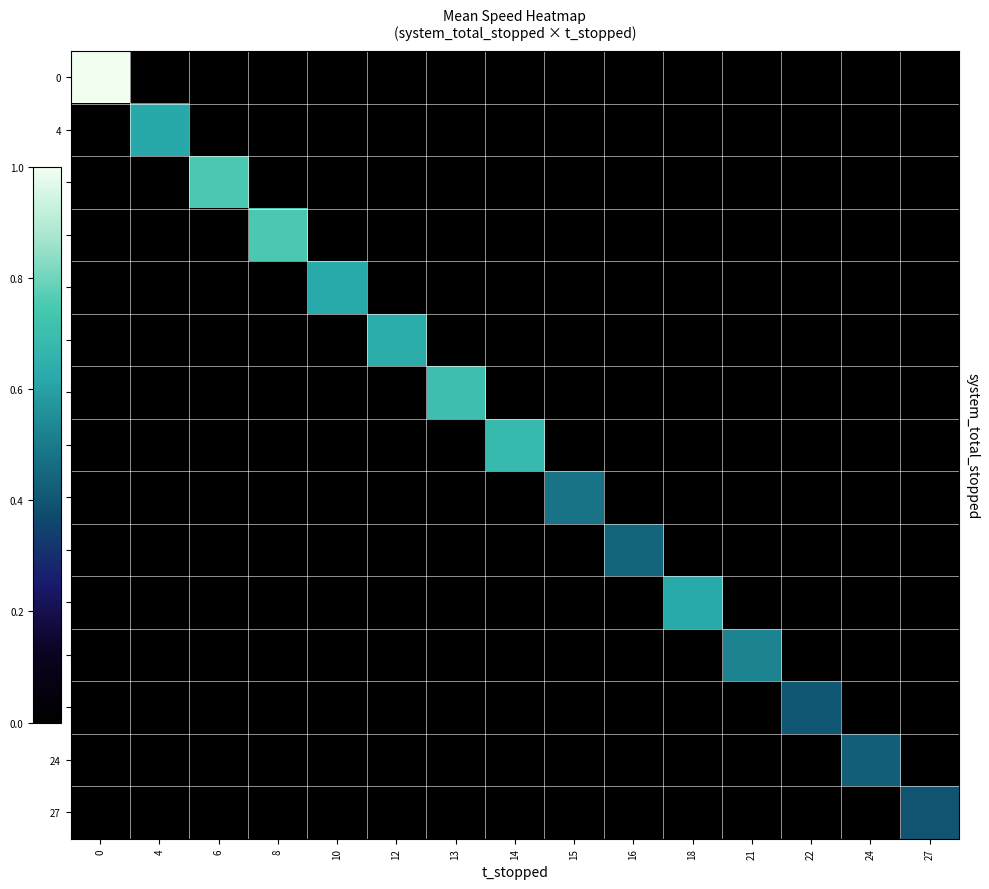

Count the number of data series in this chart.

15